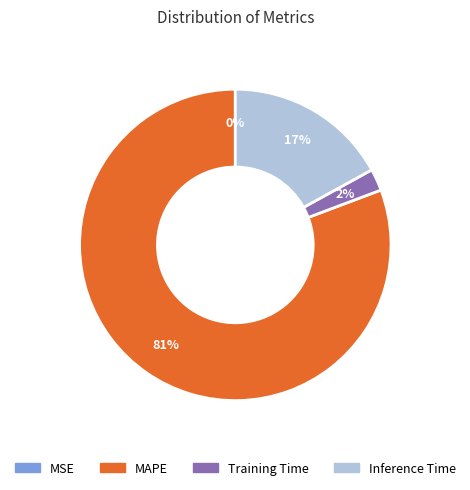

To the nearest percent, what is the average slice percentage?

25%